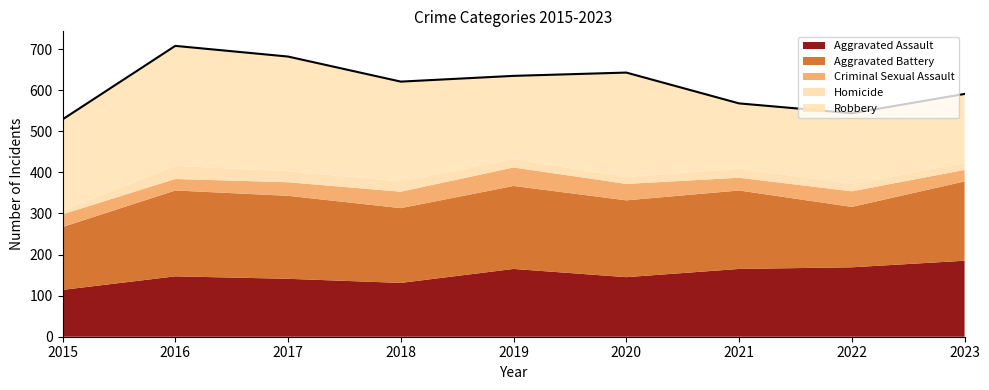

Which series ends up on top after the final intersection of Aggravated Battery and Robbery?

Aggravated Battery